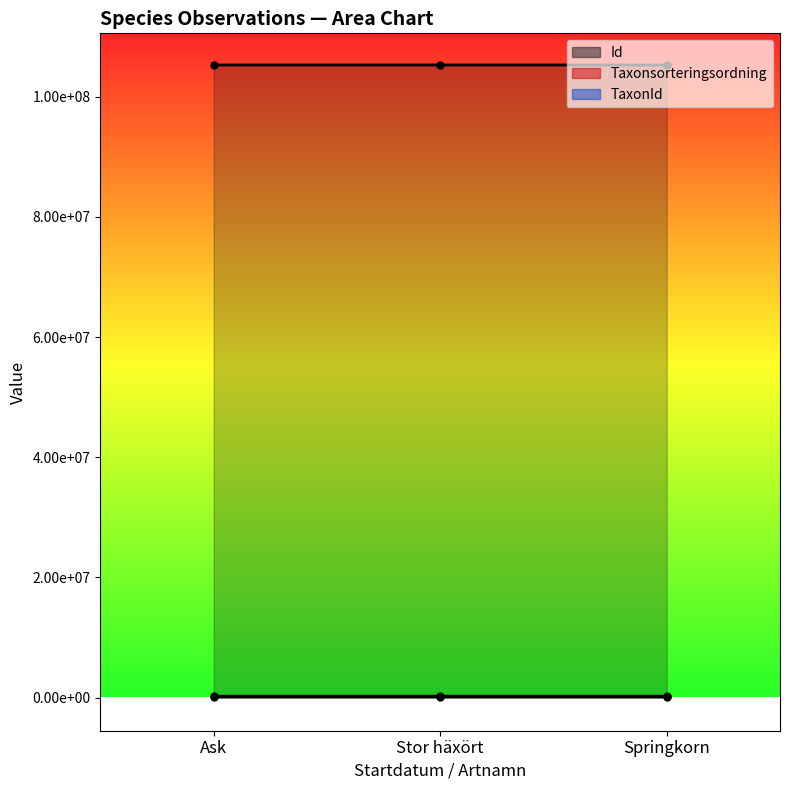

Is the value of Id (line) at Stor häxört greater than the value of Taxonsorteringsordning (line) at Springkorn?

Yes